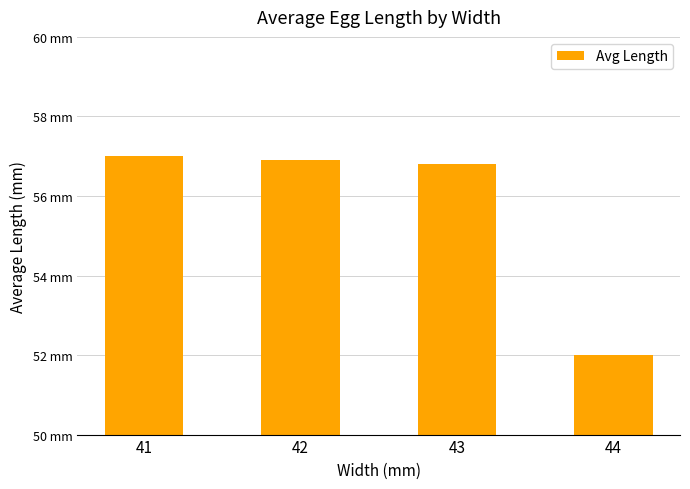

How many distinct data groups are displayed?

1